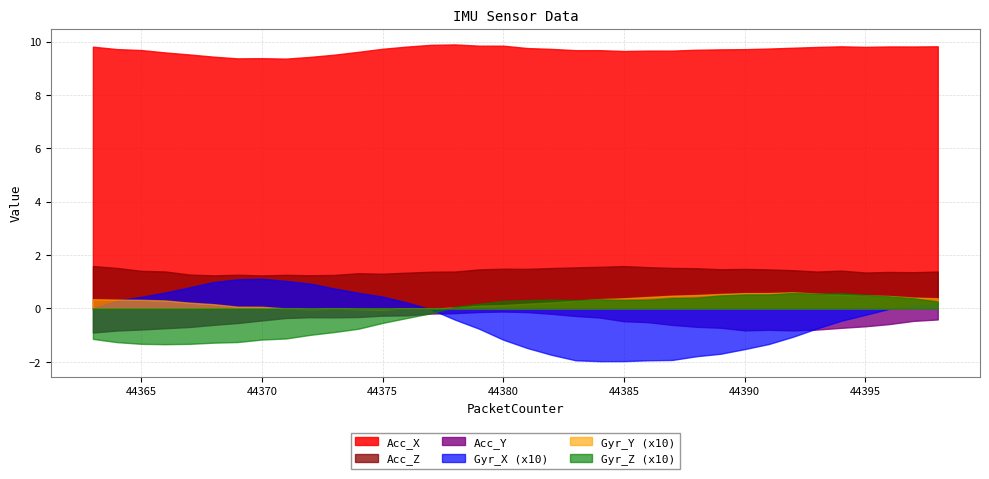

Between 44364 and 44391, which is larger?

44391